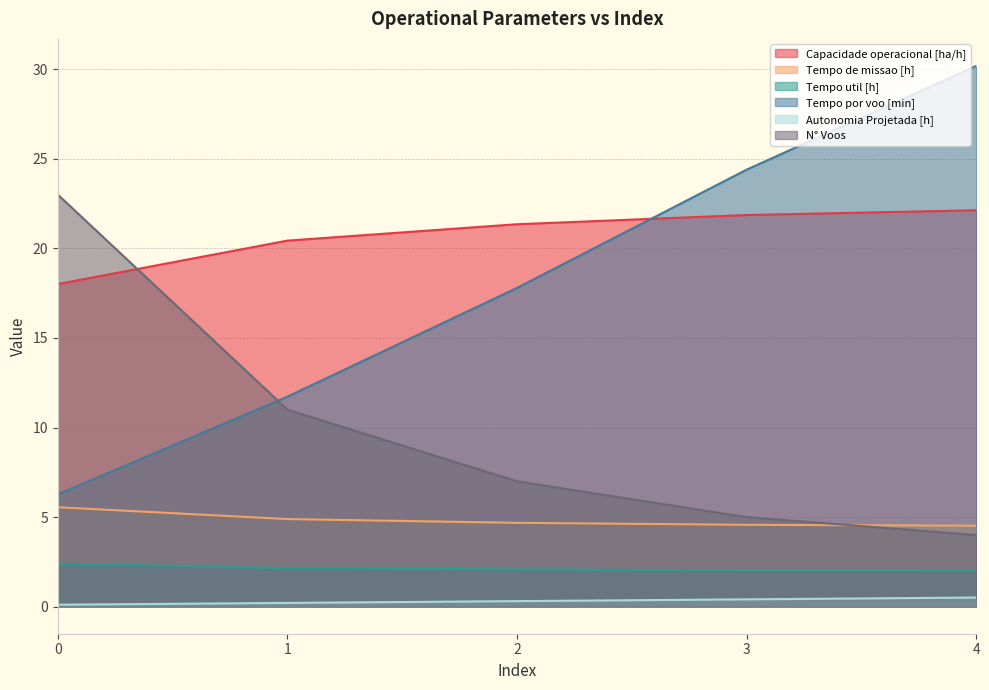

What is the difference between the maximum and minimum values in the Tempo util [h] series?

0.4